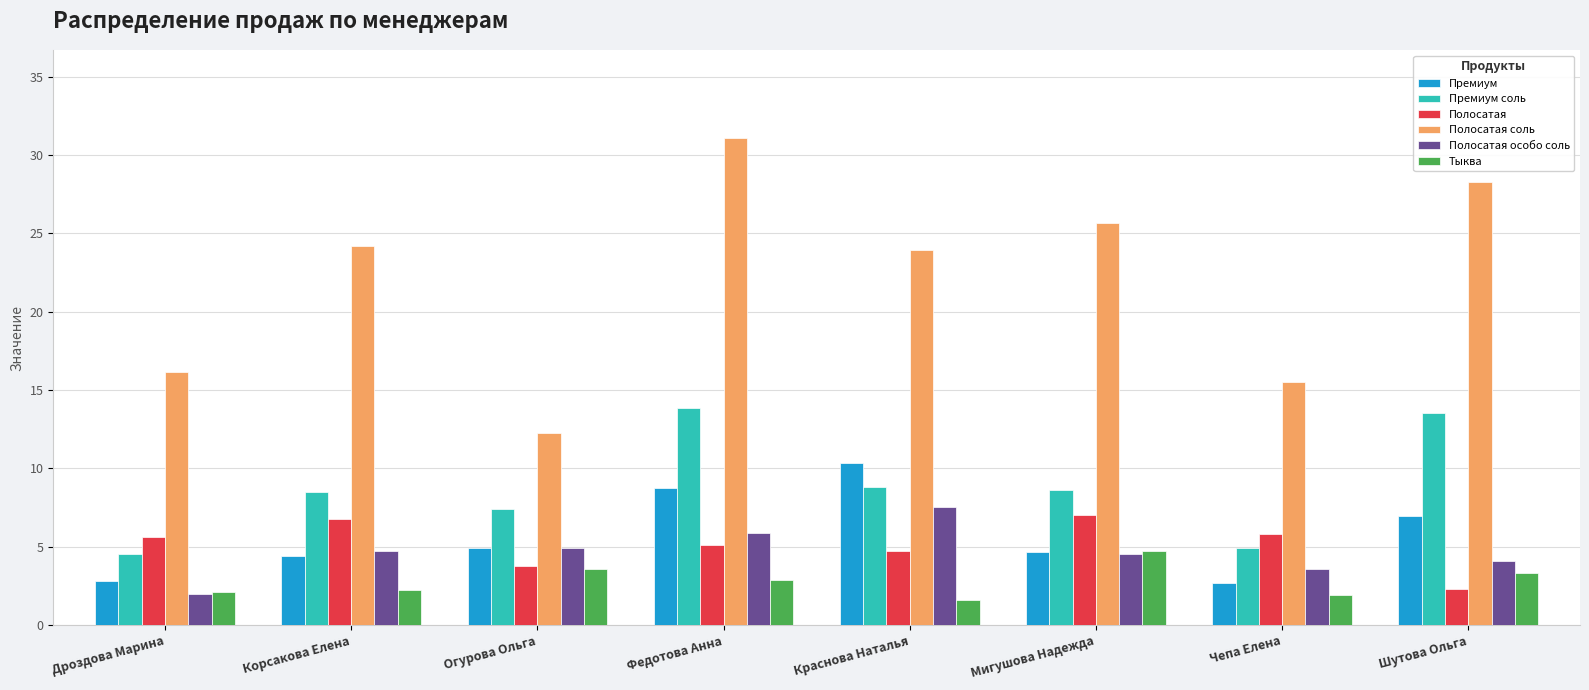

Where does the Полосатая соль series first go above 24?

Корсакова Елена